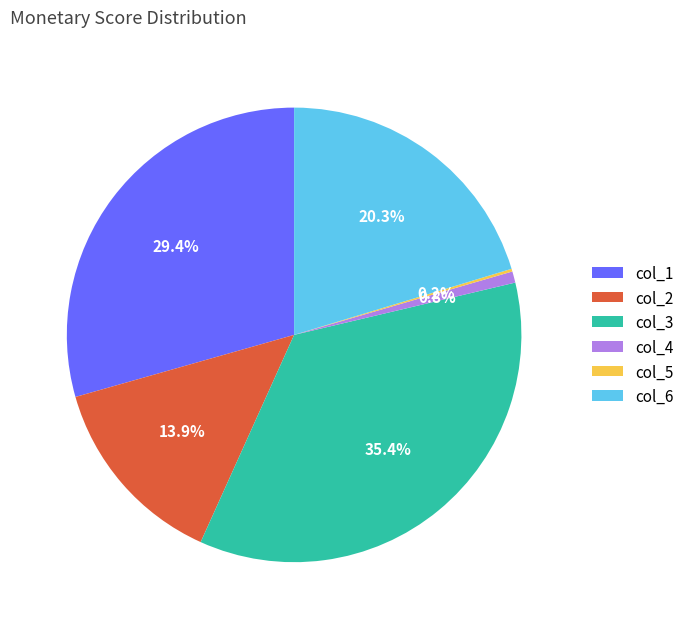

Does any single category account for the majority?

No